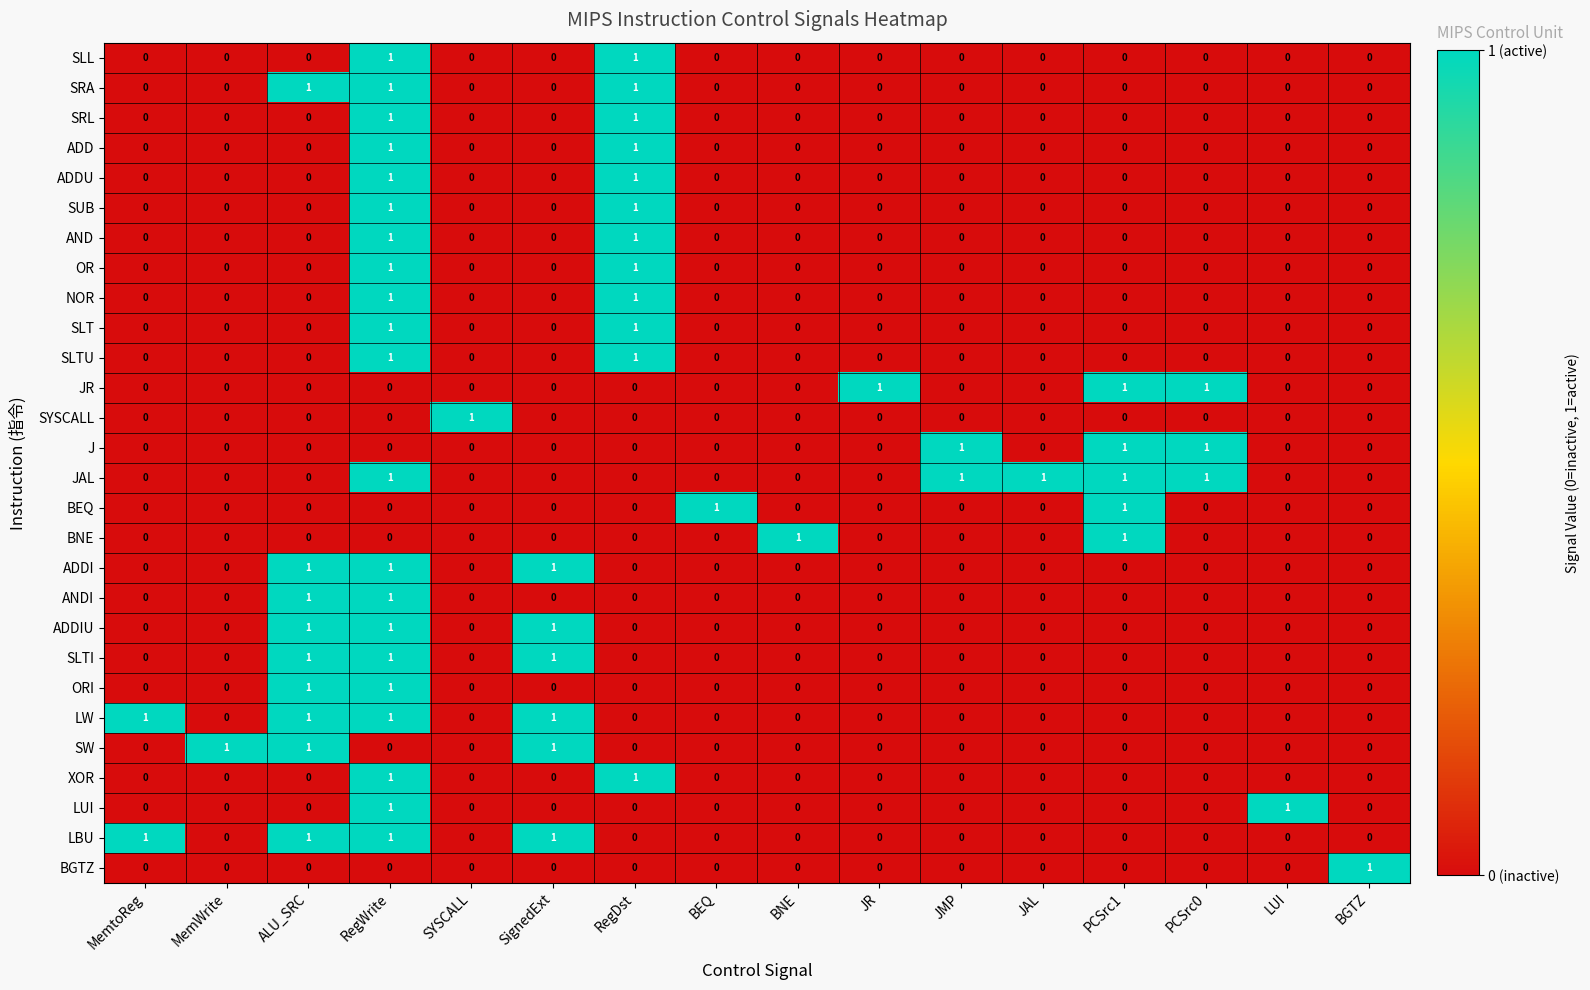

At which category is the sum across all series the highest?

RegWrite